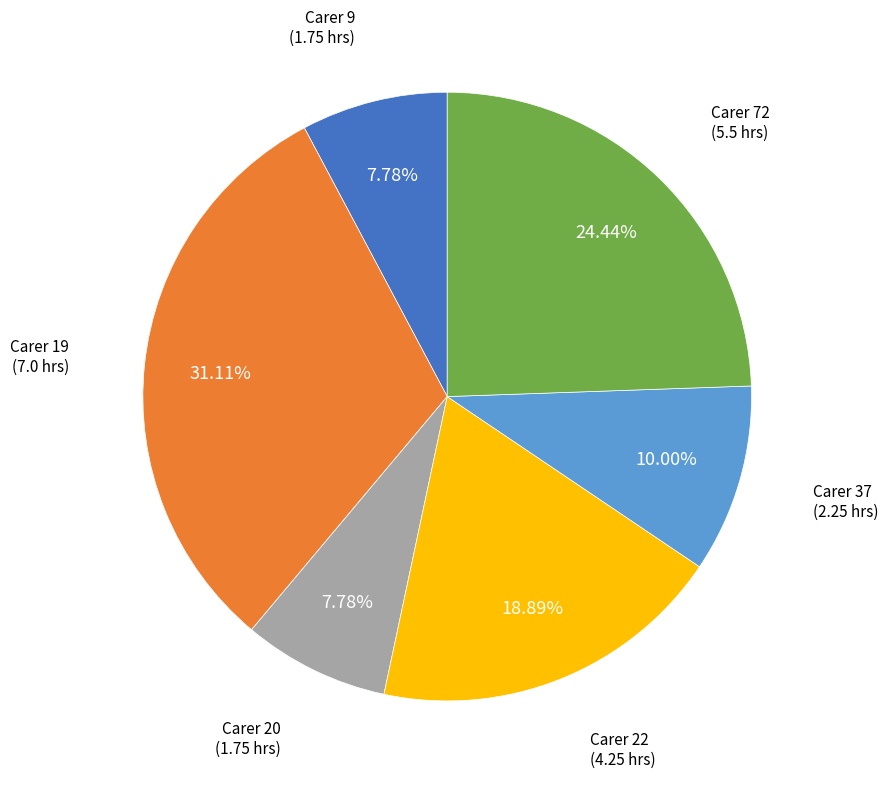

Is there any slice that represents more than half of the pie?

No